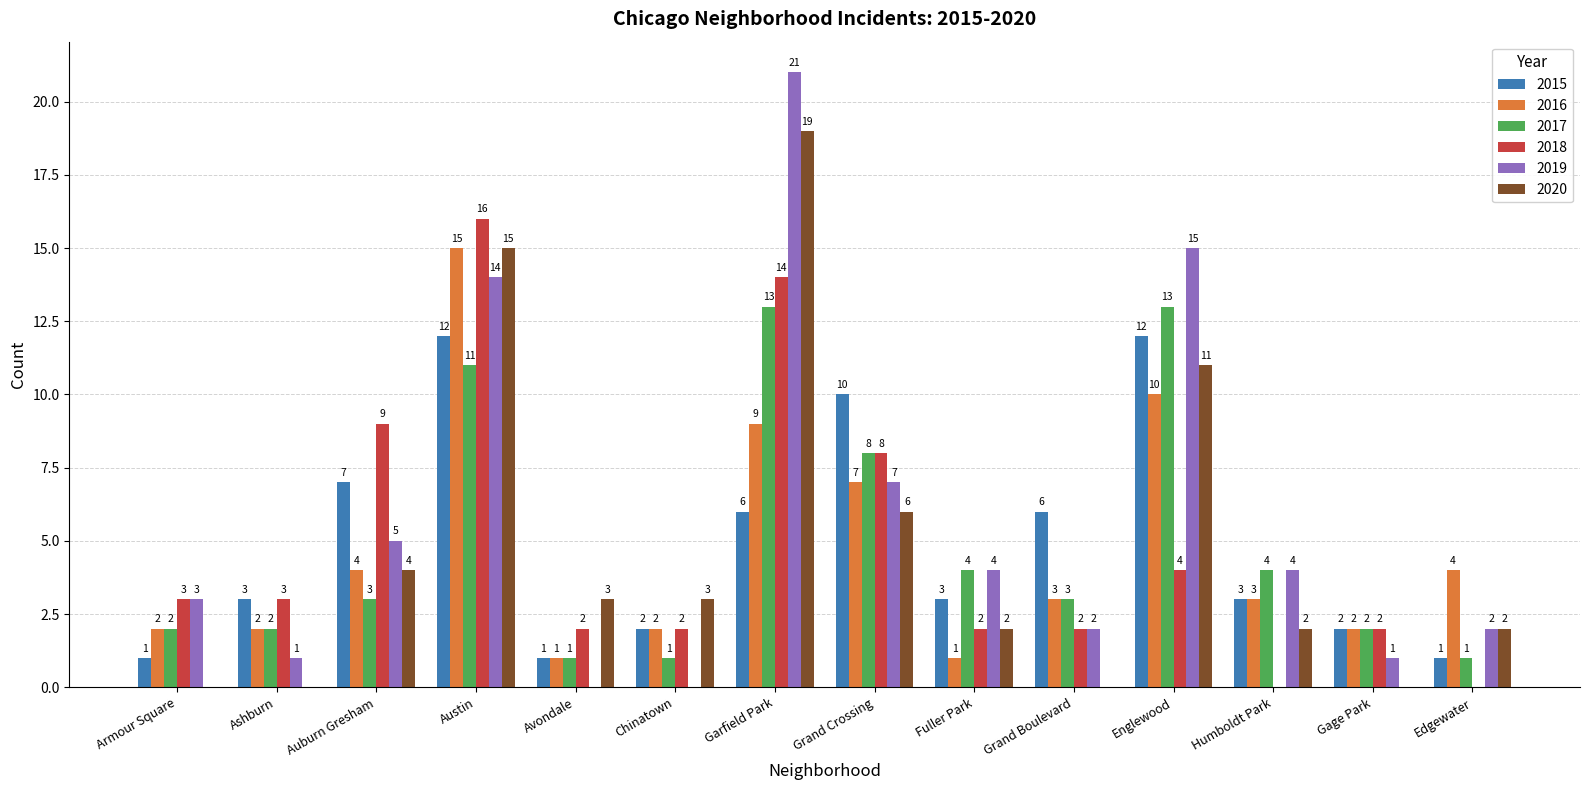

What is the difference between the 2016 values at Grand Crossing and Humboldt Park?

4